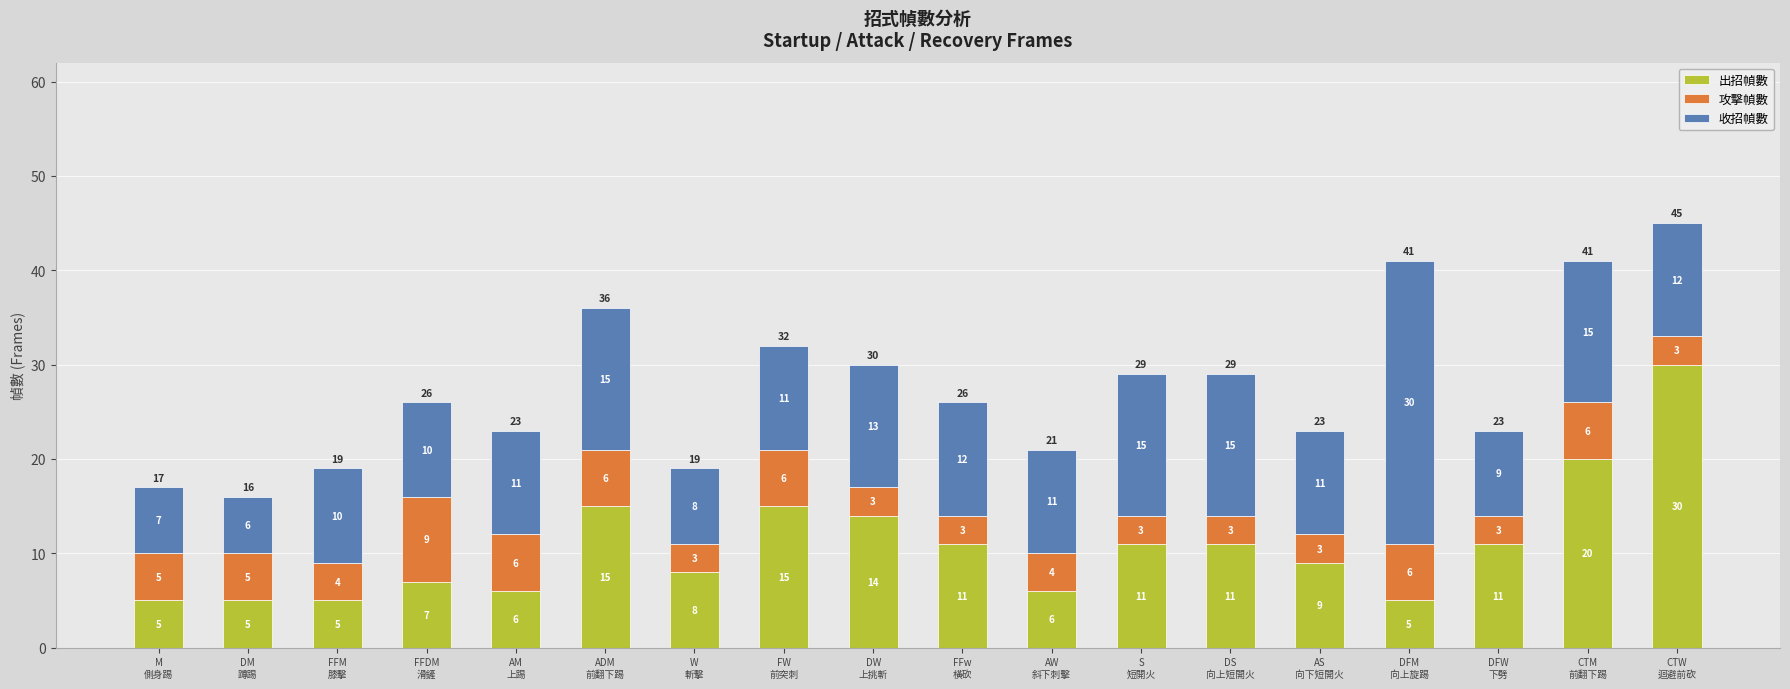

What is the difference between the second highest and second lowest values in the 出招幀數 series?

15